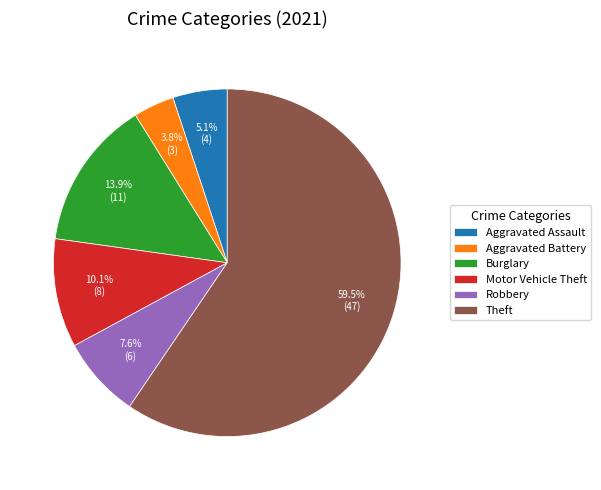

Which category accounts for the majority?

Theft